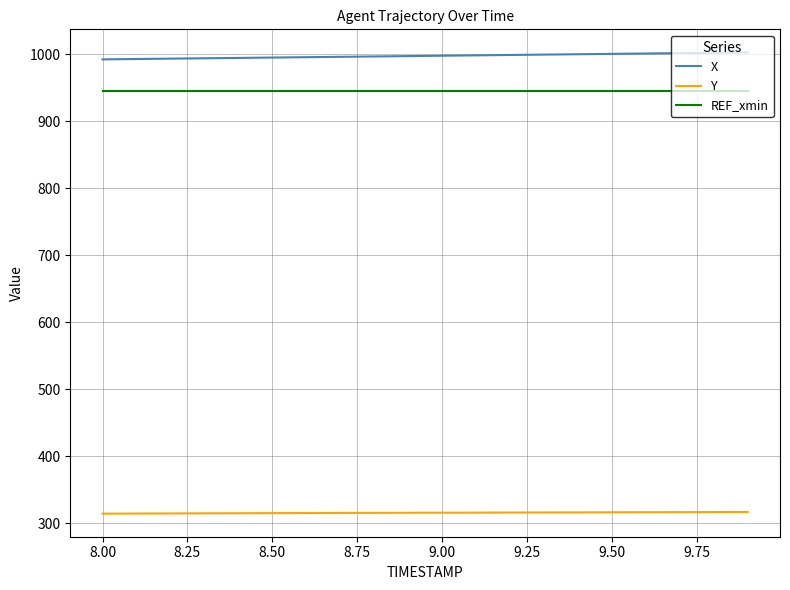

True or false: Y and REF_xmin intersect in this chart.

False